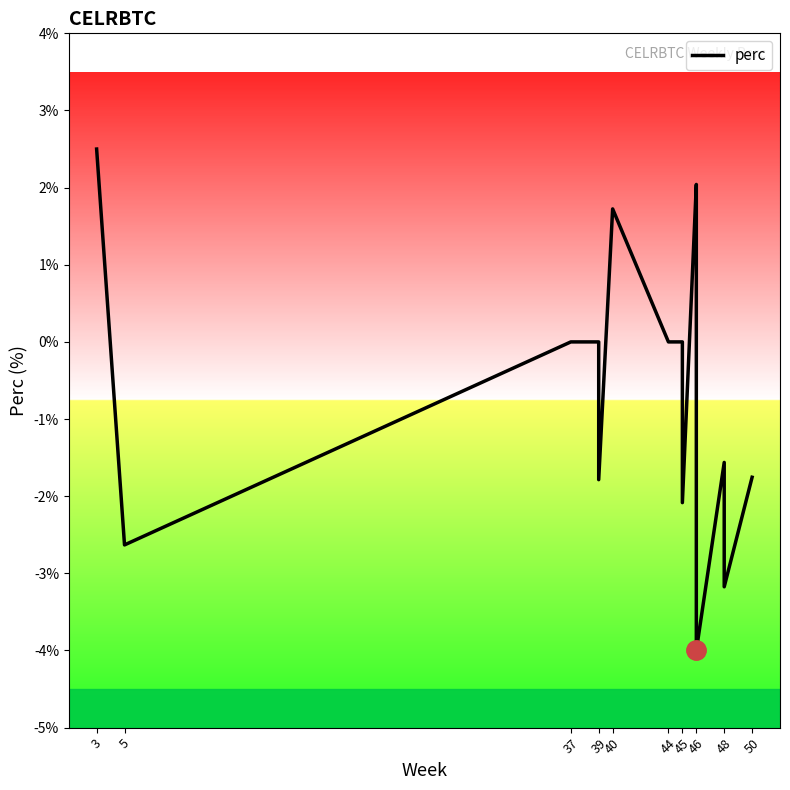

Read the value at 45.

-2.1